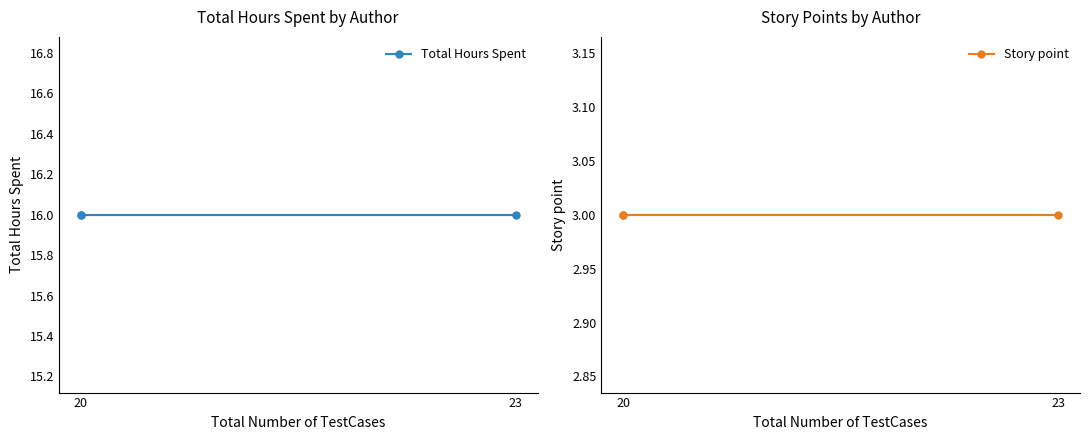

Rank the series by their average value, from lowest to highest.

Story point, Total Hours Spent